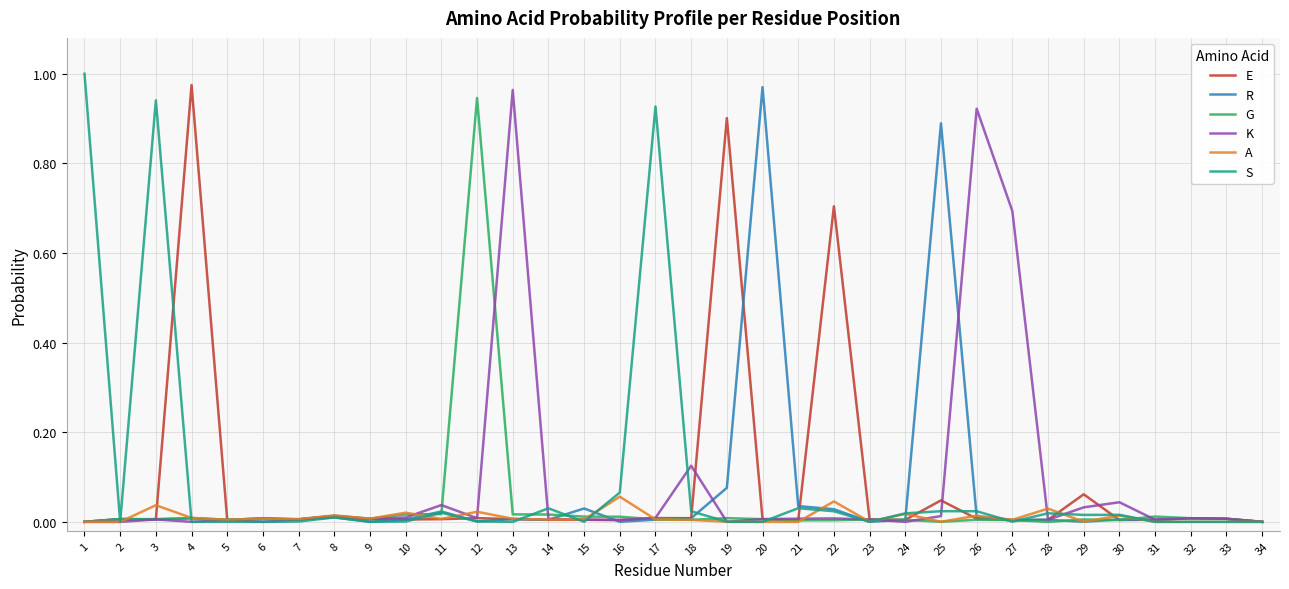

Which series changed the most between 13 and 14?

K